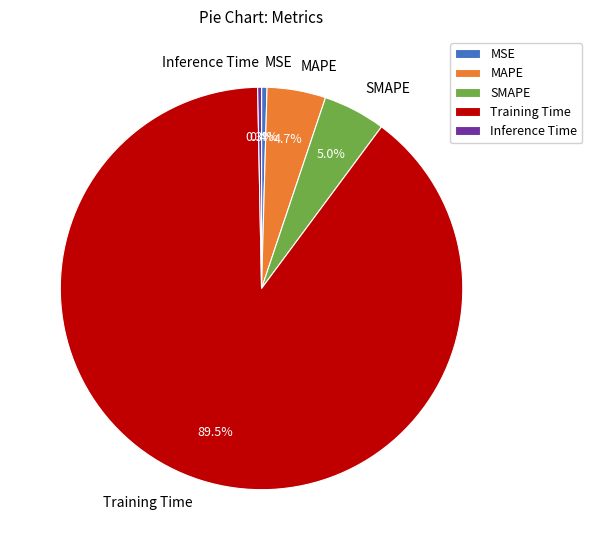

Count the number of slices in the pie.

5